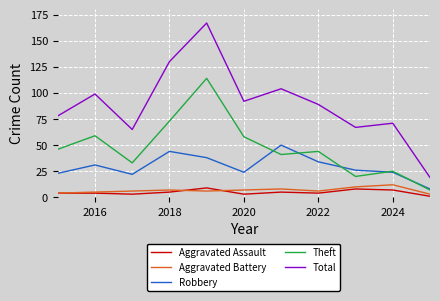

What is the maximum value for Robbery?

50